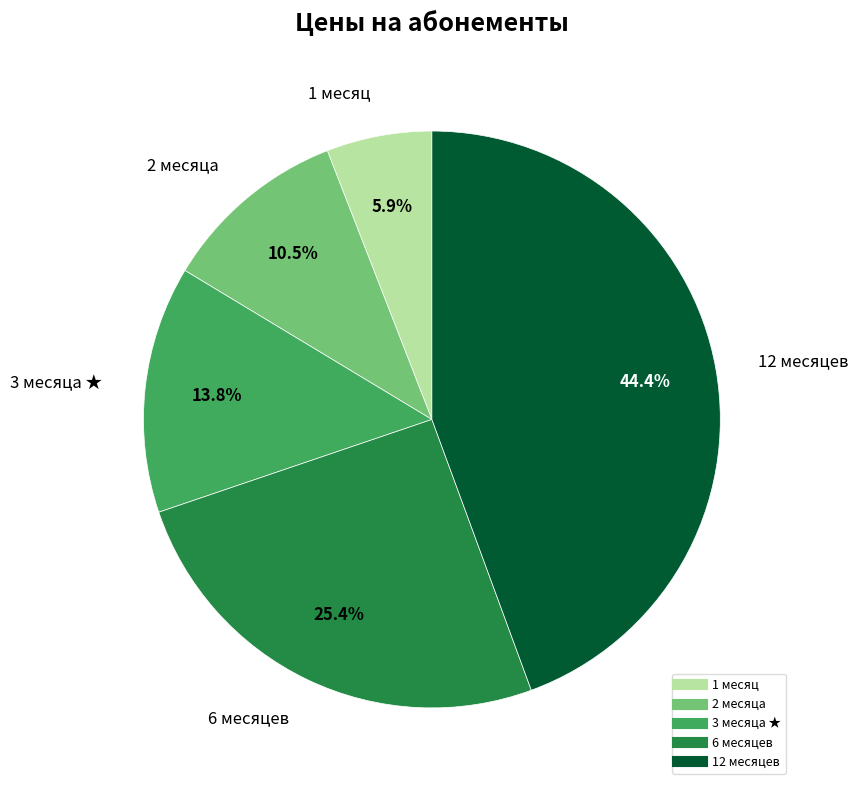

To the nearest percent, what percentage of the pie is 1 месяц?

6%